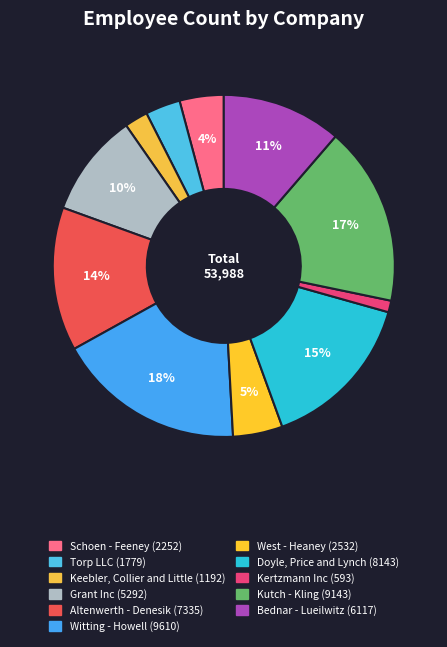

Between Doyle, Price and Lynch and Witting - Howell, which is larger?

Witting - Howell